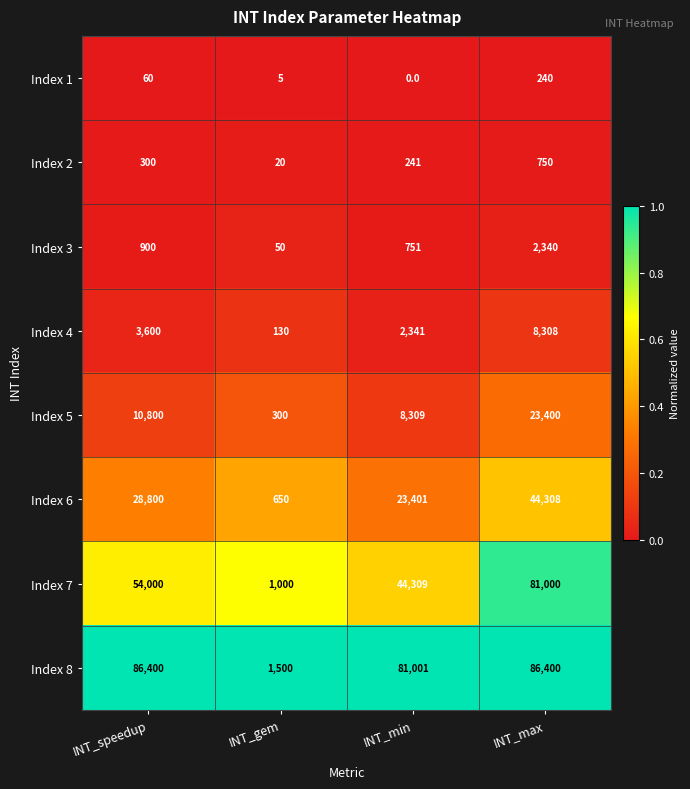

Between INT_speedup and INT_gem, which series saw the biggest shift?

Index 8